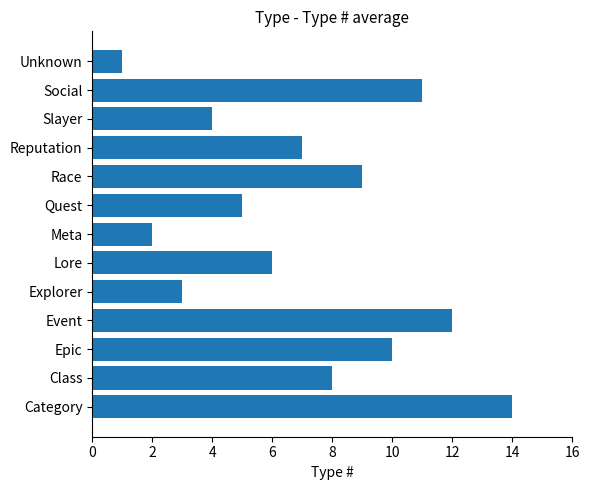

List the labels in order of value, largest first.

Category, Event, Social, Epic, Race, Class, Reputation, Lore, Quest, Slayer, Explorer, Meta, Unknown